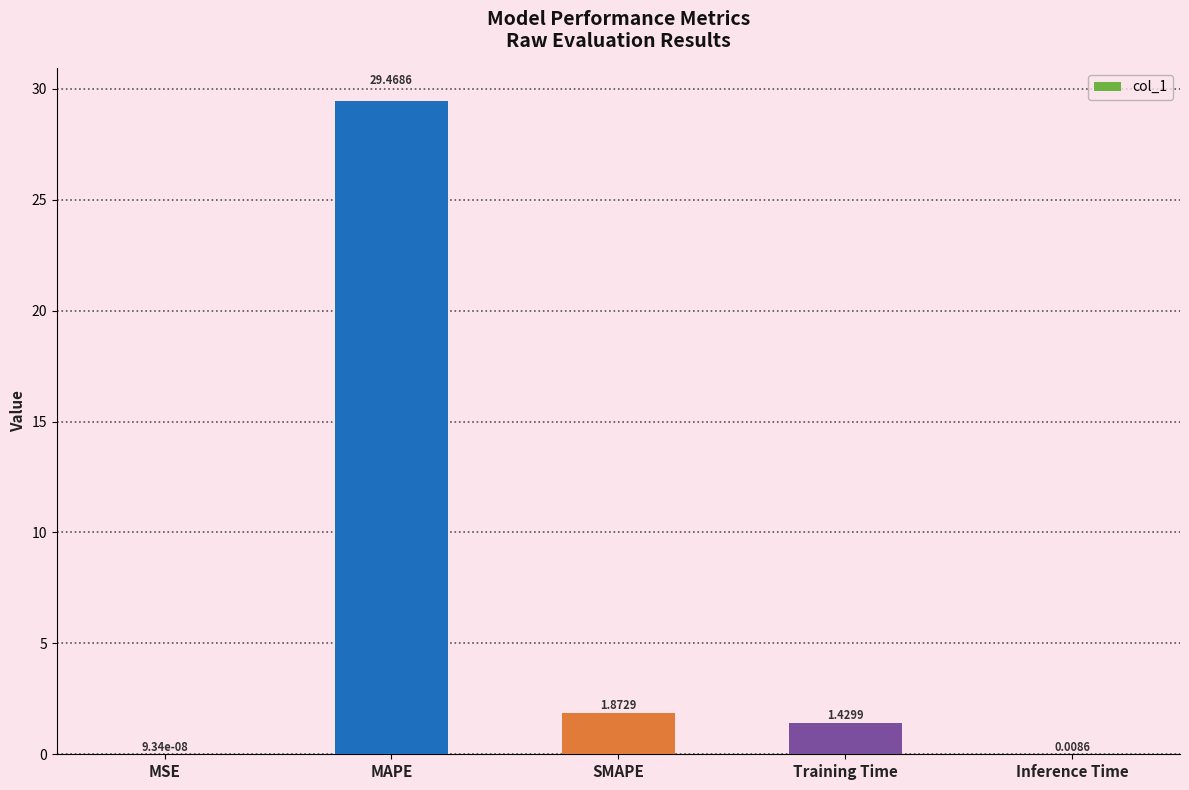

Between MAPE and Inference Time, which is larger?

MAPE